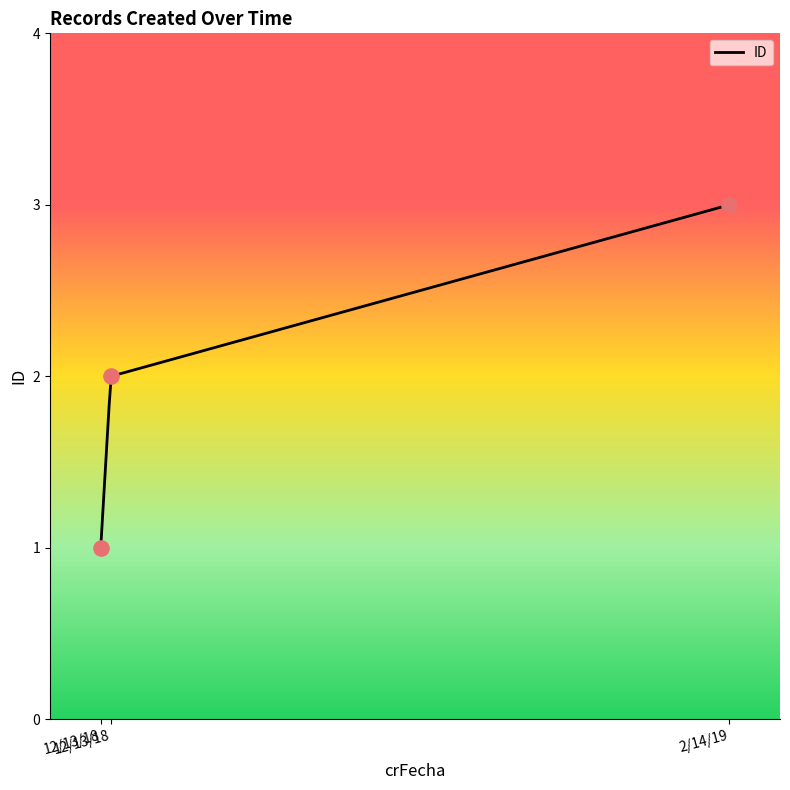

What is the change in value from 12/13/18 to 12/13/18?

+1